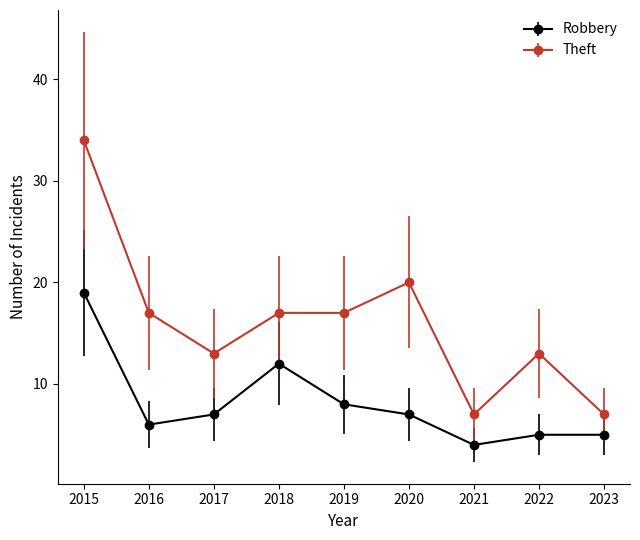

What is the difference between the maximum and minimum values in the Robbery series?

15